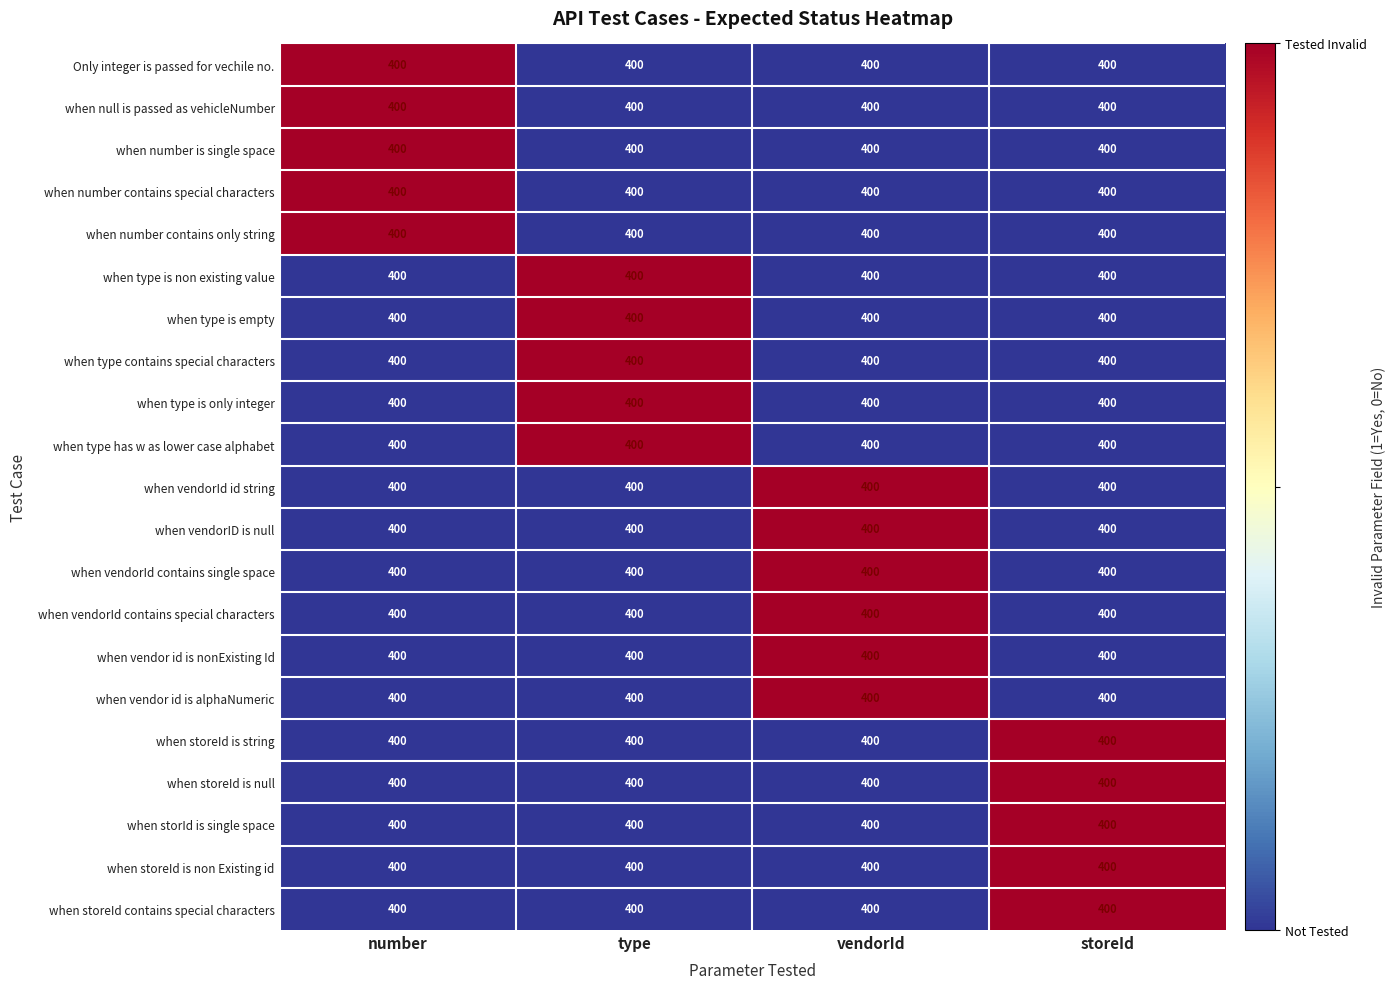

At which category is the sum across all series the highest?

vendorId